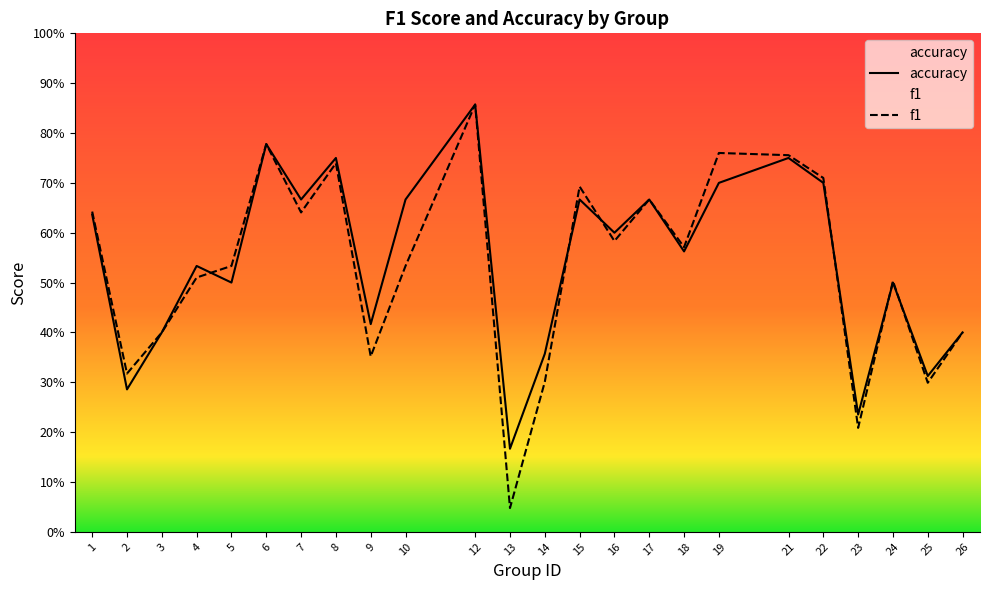

Where do accuracy and f1 first cross each other?

4 and 5